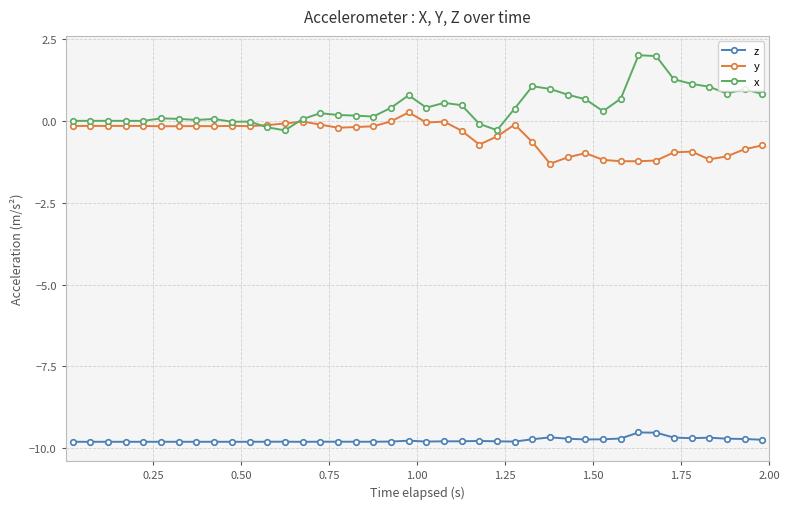

What is the value of the z point at the 35th from the left?

-9.7